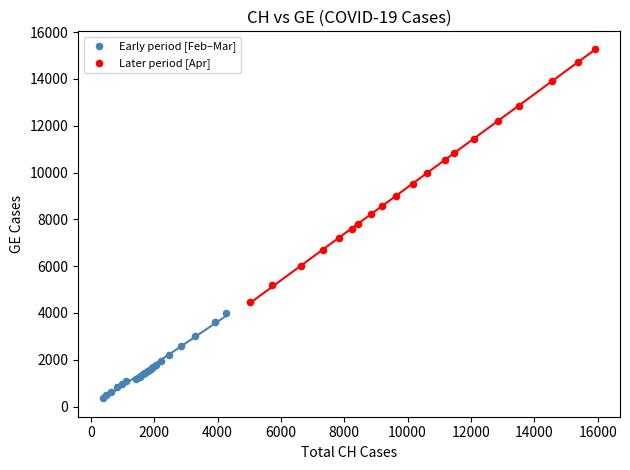

Which series reaches the minimum Y coordinate?

Early period [Feb–Mar]